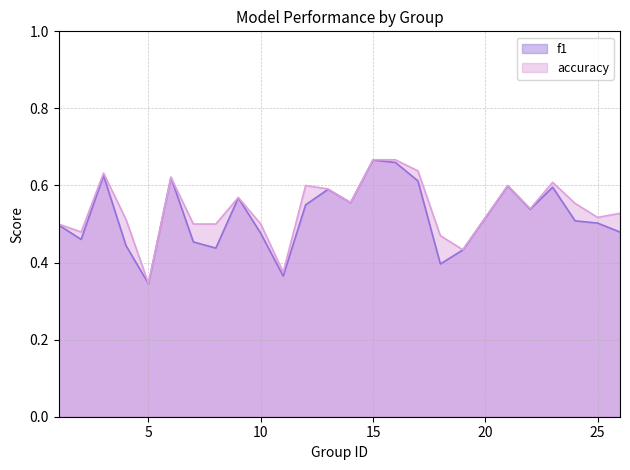

What is the difference between the second highest and minimum values in the f1 series?

0.3